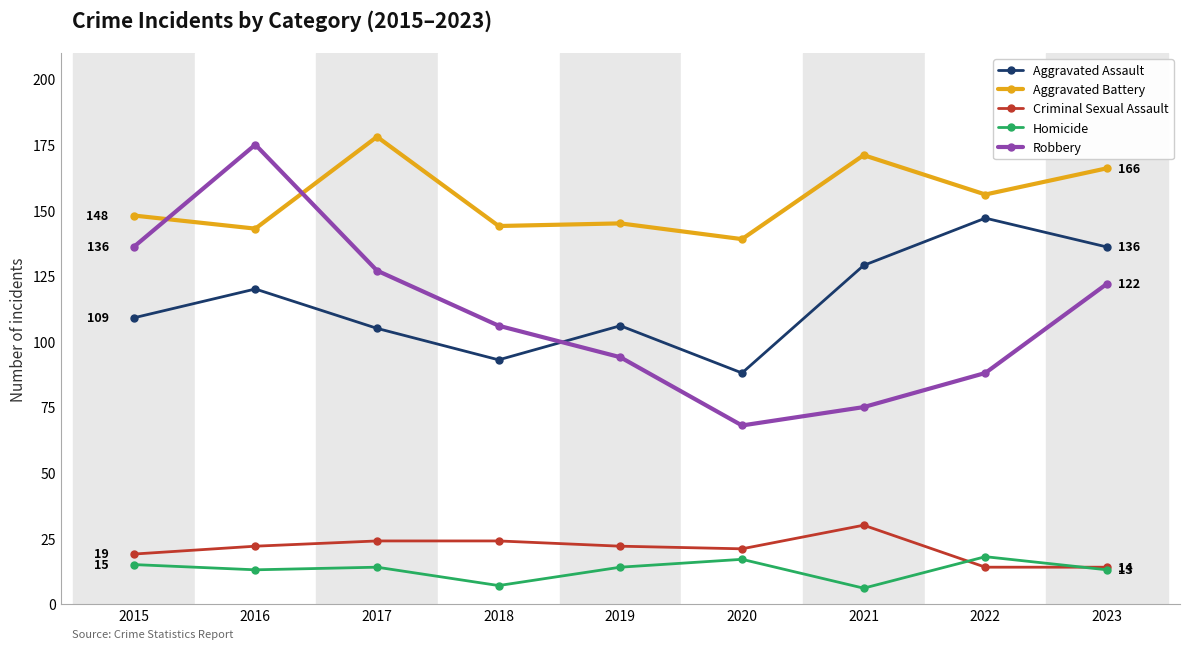

Which category has the lowest value in the Robbery series?

2020